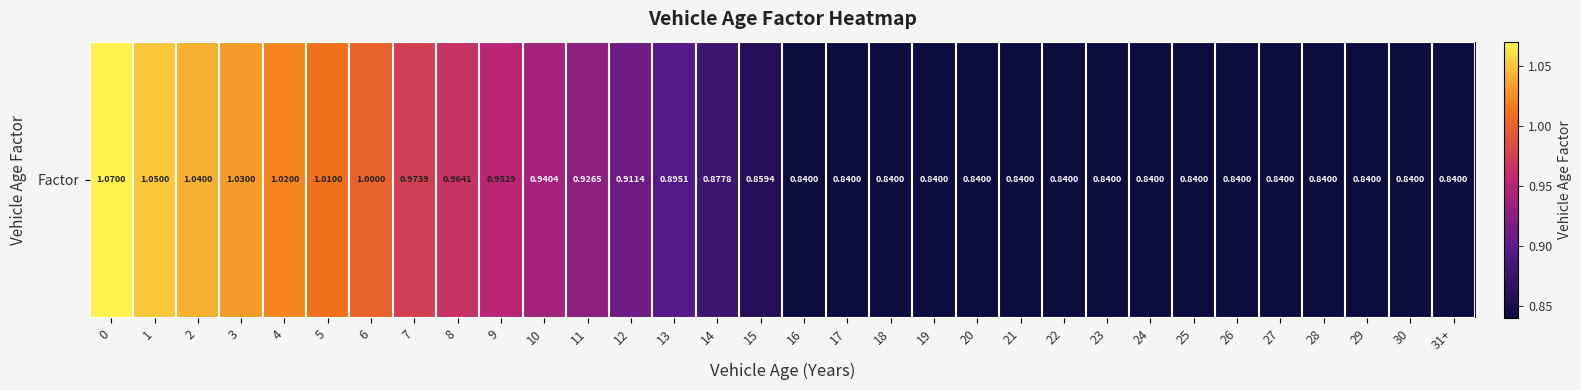

True or false: the data shows 1.5 at 16.

False